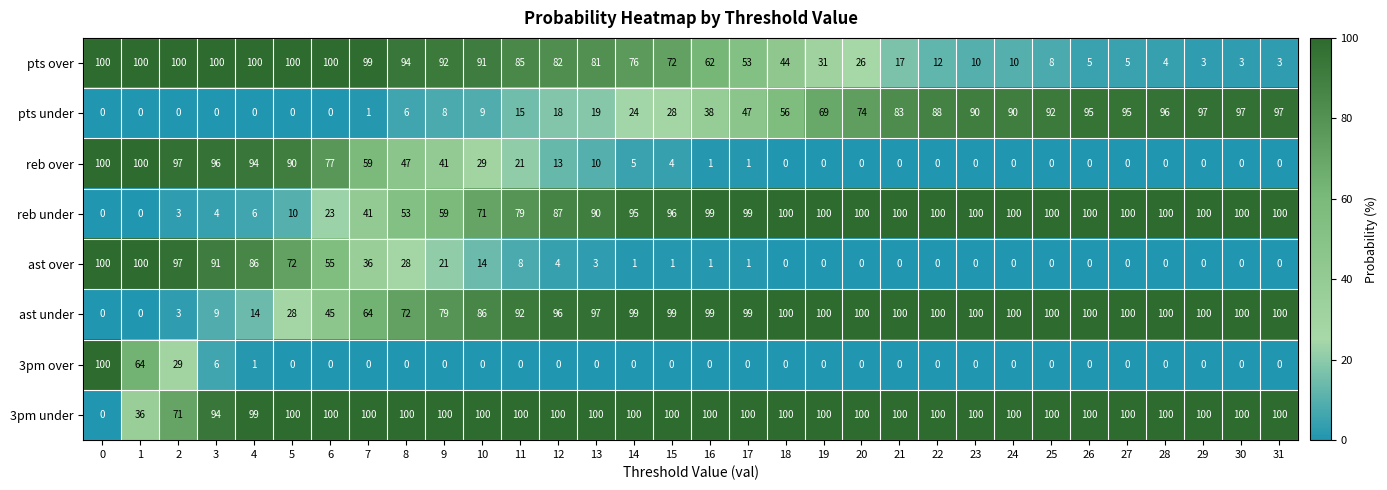

Which series has the largest total across all categories?

3pm under